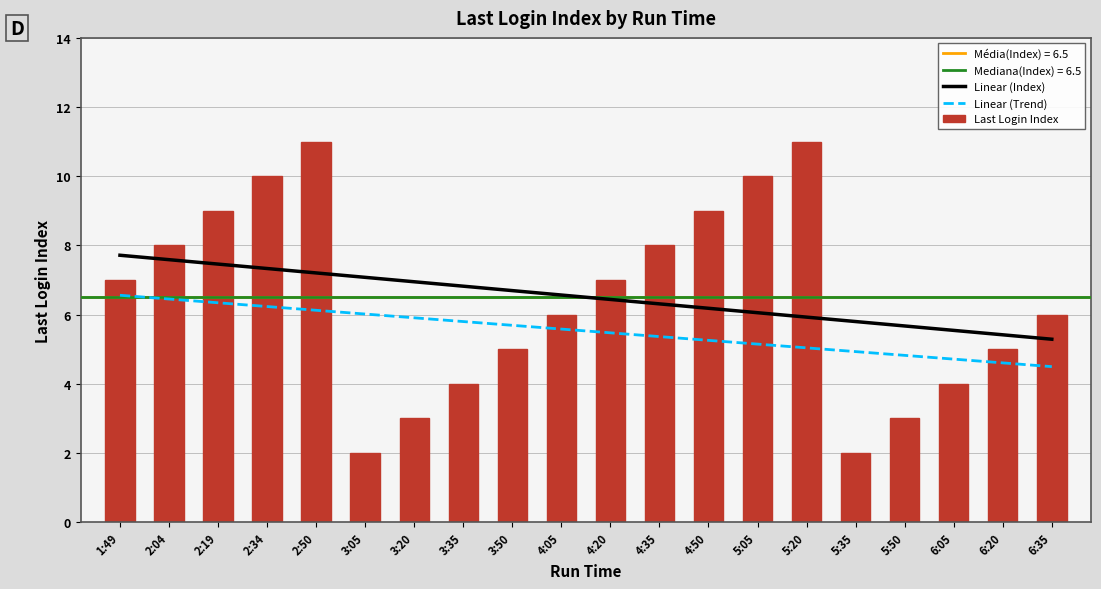

Which series changed the most between 3:05 and 5:50?

Linear (Index)